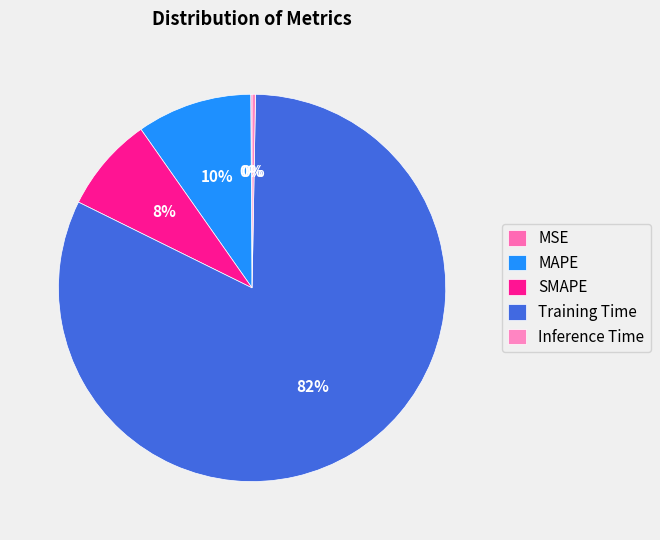

The Training Time slice represents 82% of the pie. True or false?

True